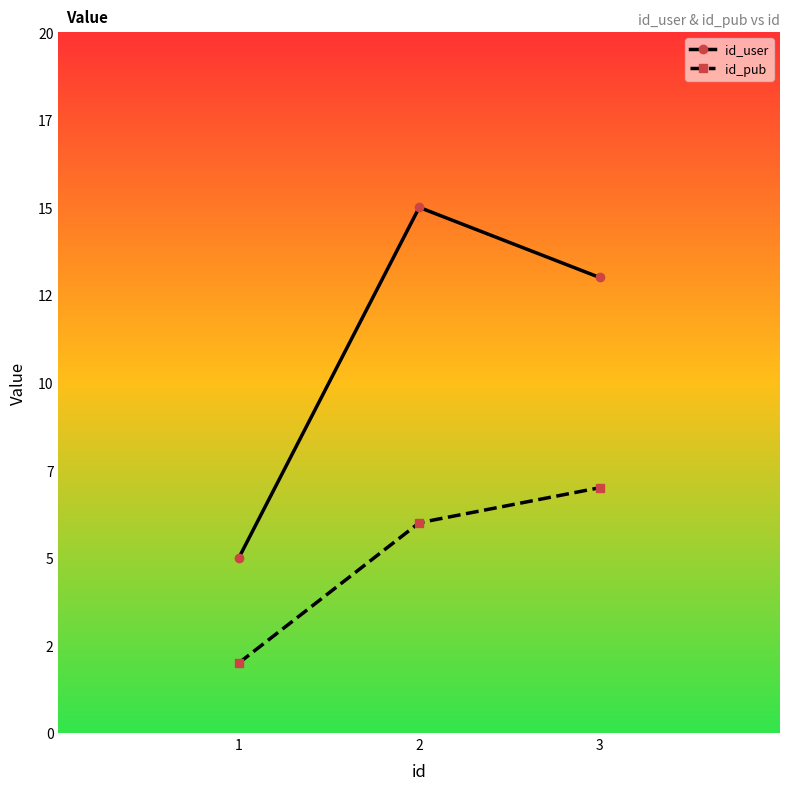

What is the value of the id_pub point at the 1st from the left?

2